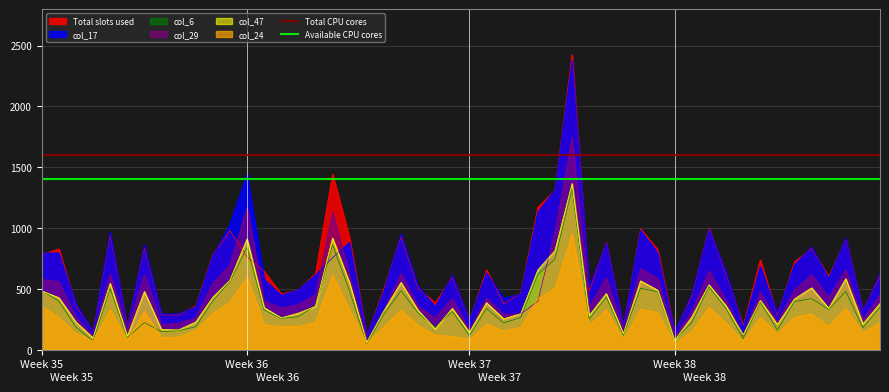

What is the maximum value for Total slots used?

2426